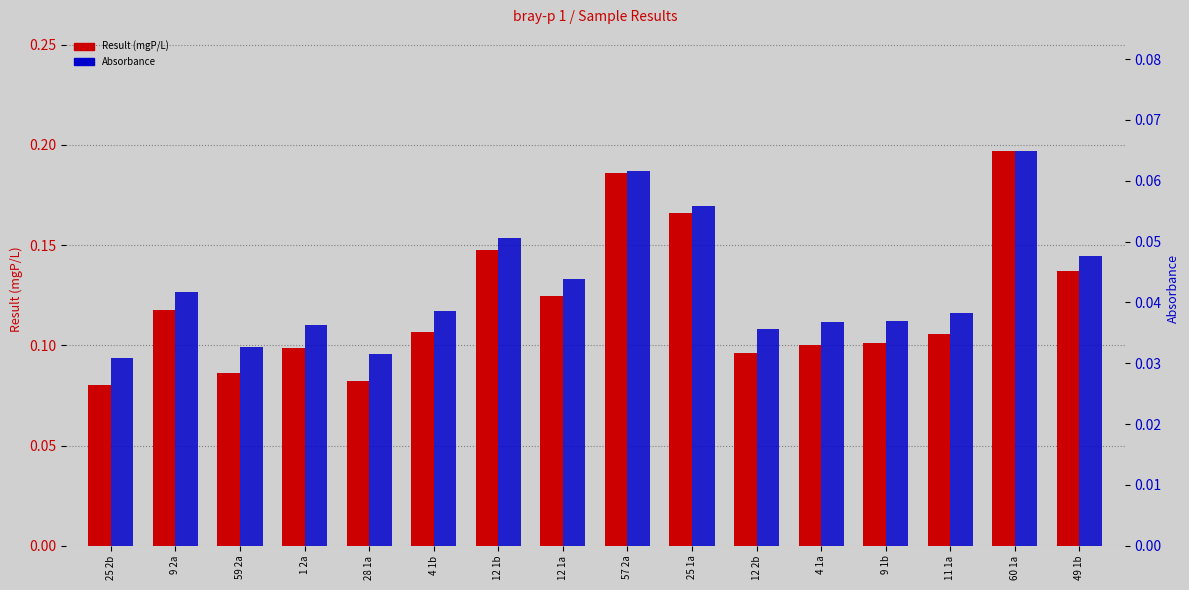

Is the value of Result (mgP/L) at 9 2a greater than the value of Absorbance at 9 2a?

Yes